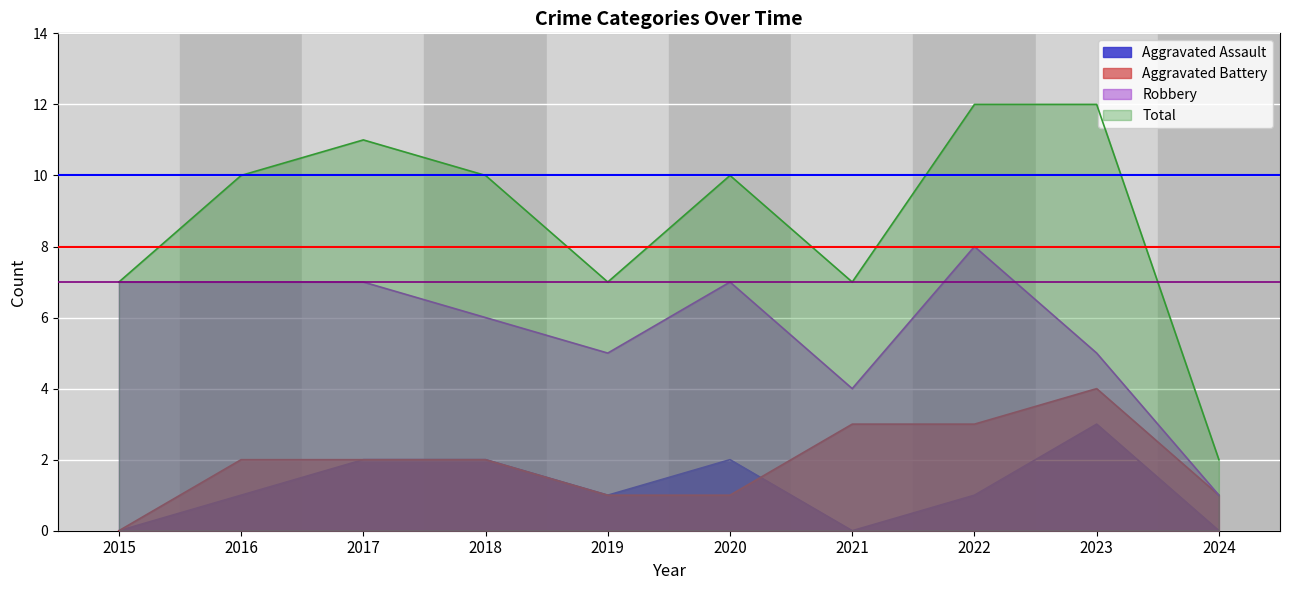

What is the difference between the Aggravated Battery values at 2017 and 2023?

2